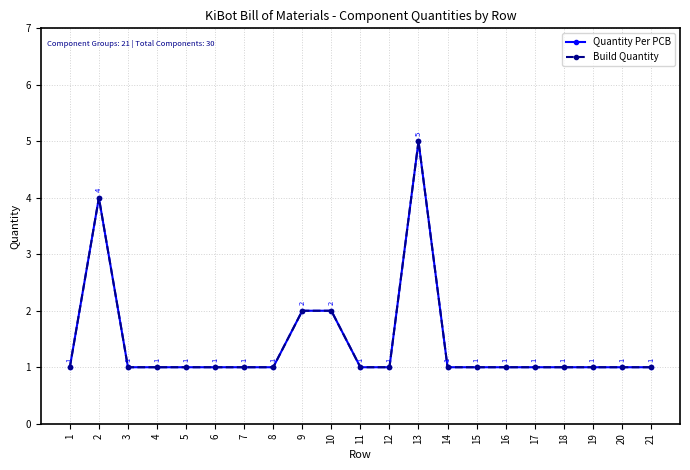

True or false: Quantity Per PCB and Build Quantity cross at least once.

False